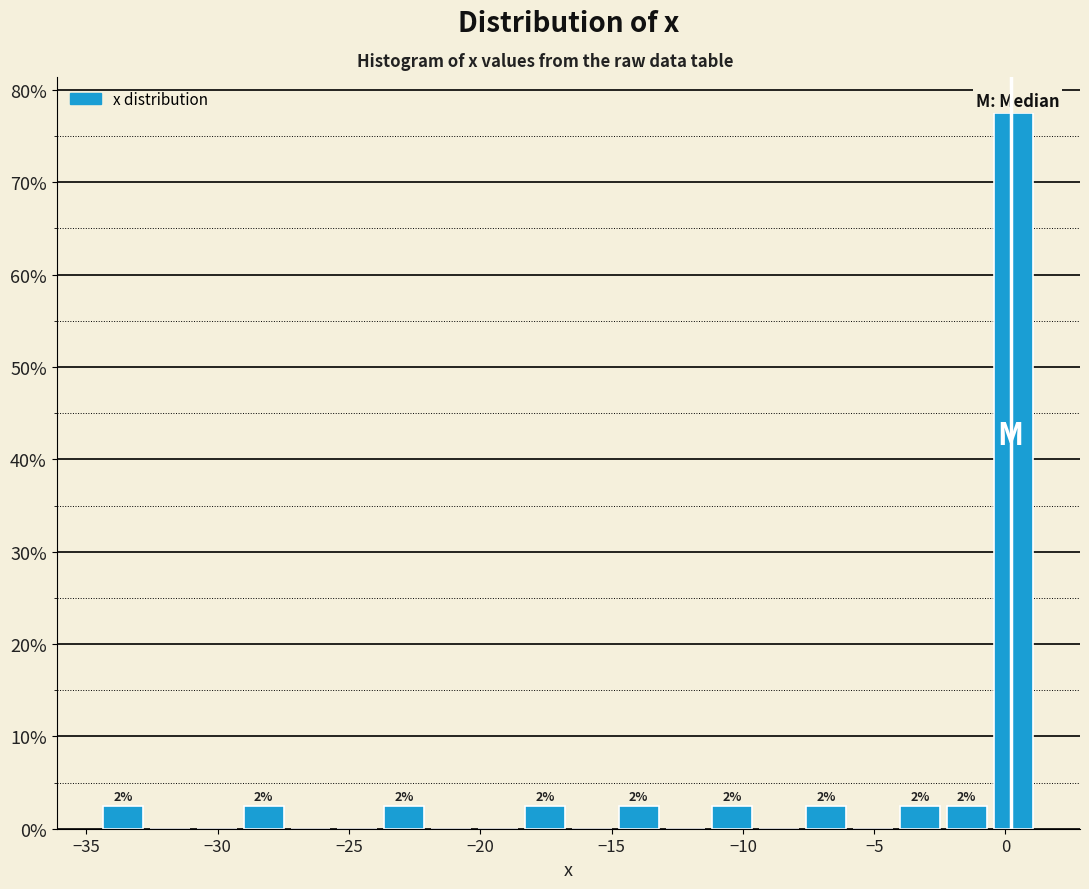

Around what value on the x-axis is the tallest bar? Give the approximate position of its centre, as read against the axis.

0.5